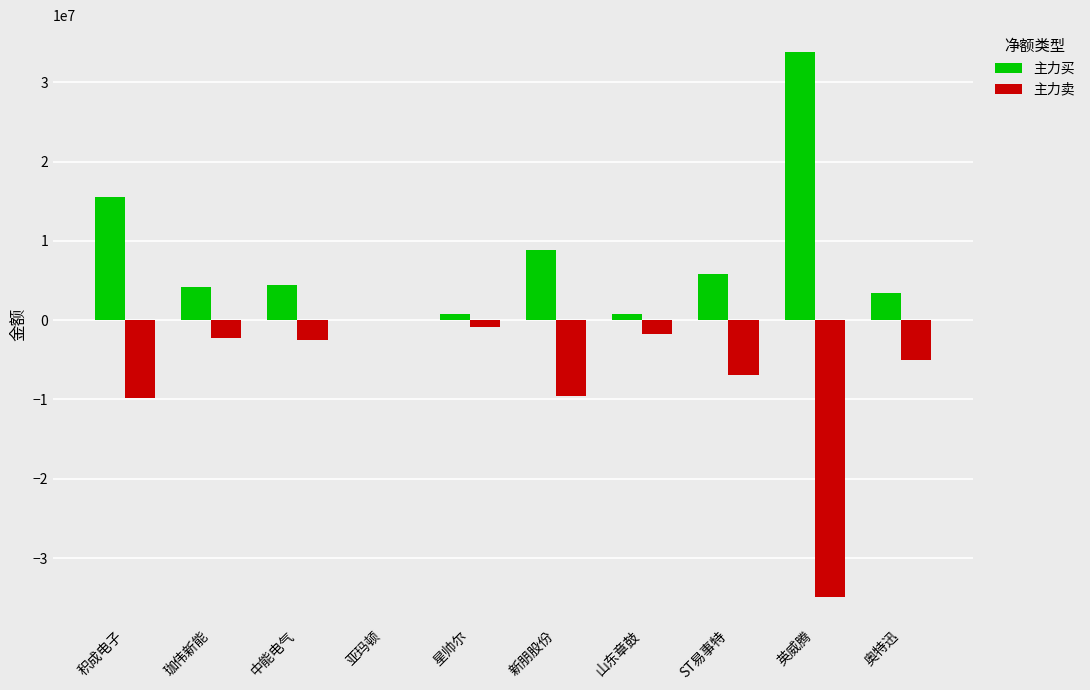

What is the sum of all 主力卖 values?

-73740107